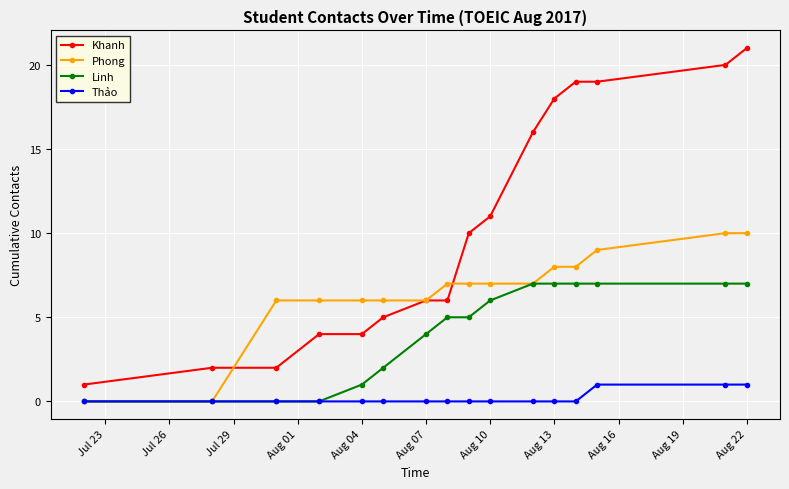

What is the value of the Phong point at the 13th from the left?

8